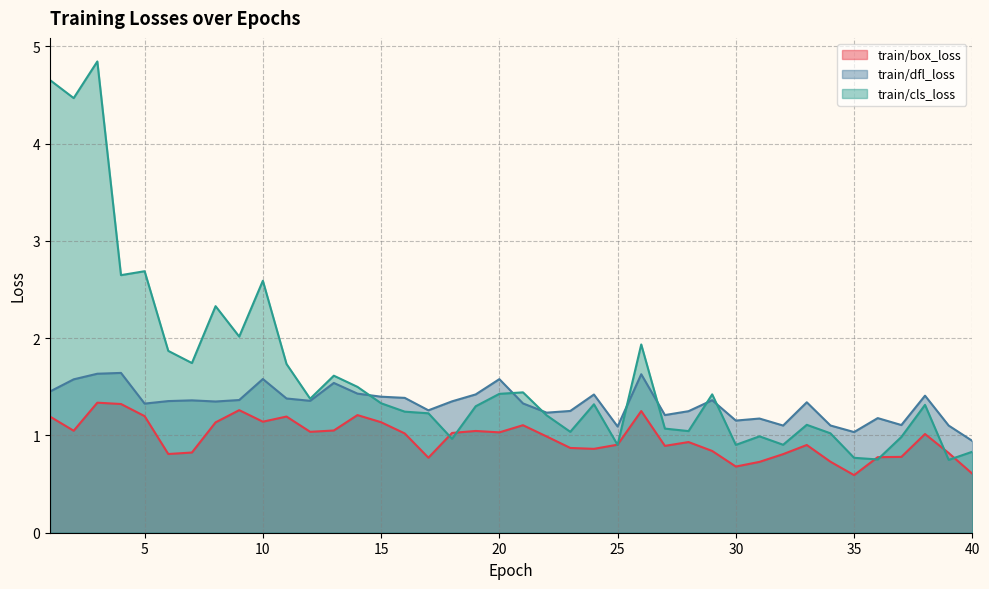

Rank the series by their maximum value, from highest to lowest.

train/cls_loss, train/dfl_loss, train/box_loss